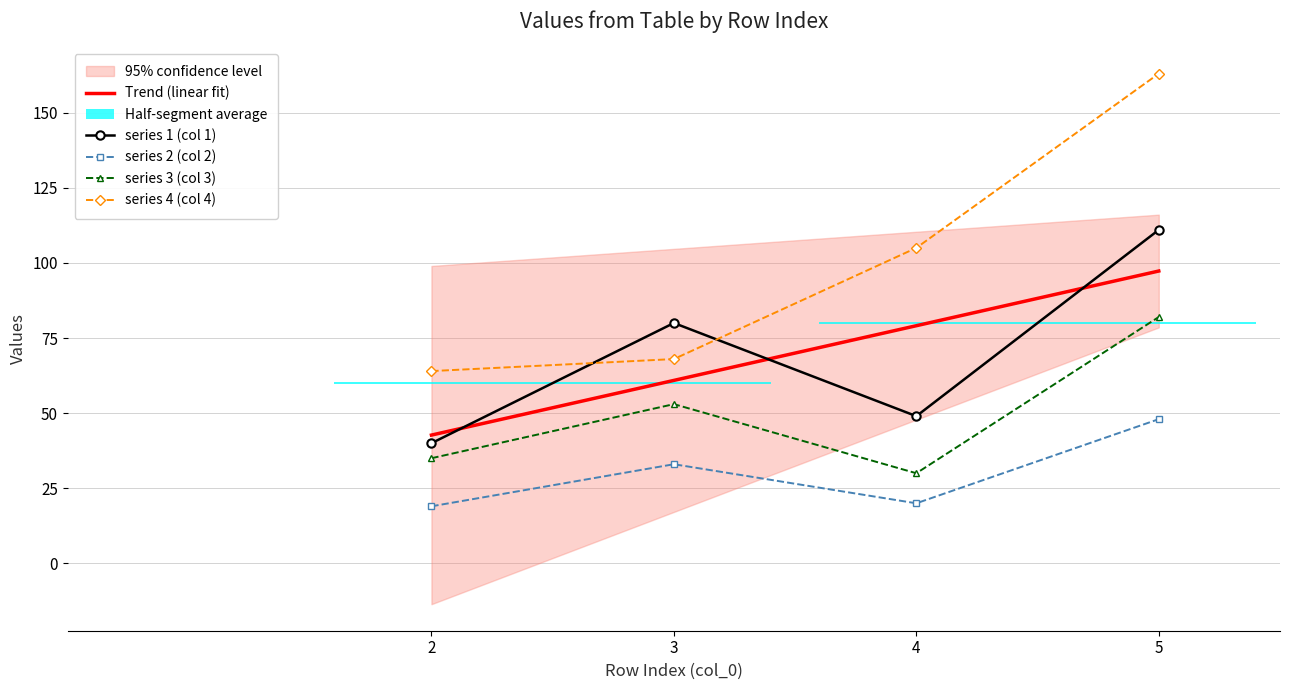

Reading right to left, what are all the values shown in this chart?

Trend (linear fit): 5=97.3	4=79.1	3=60.9	2=42.7
series 1 (col 1): 5=111.0	4=49.0	3=80.0	2=40.0
series 2 (col 2): 5=48.0	4=20.0	3=33.0	2=19.0
series 3 (col 3): 5=82.0	4=30.0	3=53.0	2=35.0
series 4 (col 4): 5=163.0	4=105.0	3=68.0	2=64.0